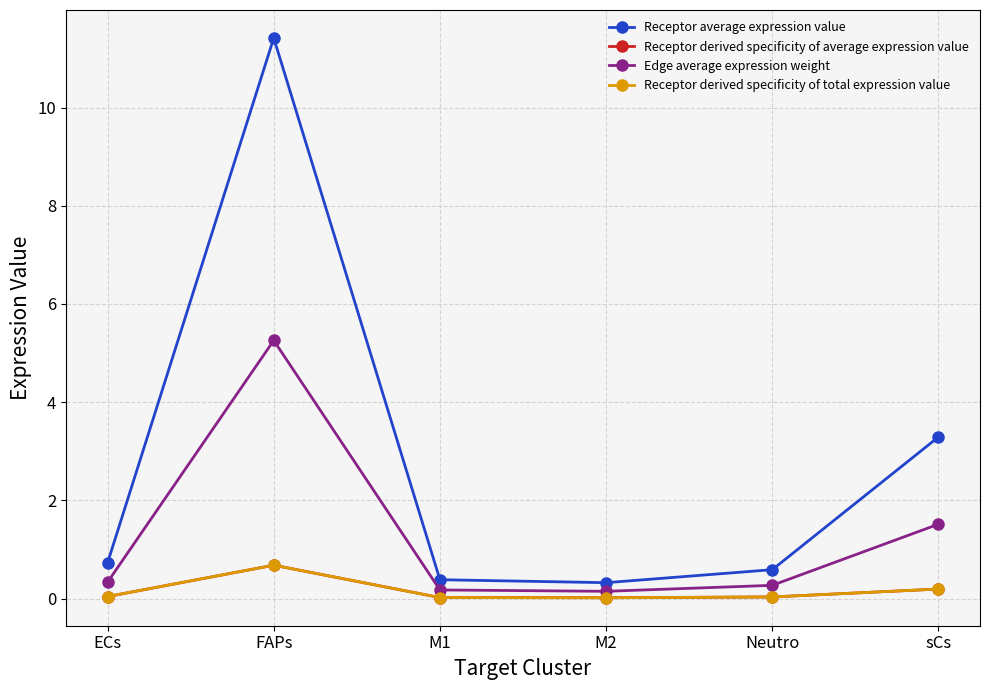

True or false: Receptor derived specificity of average expression value has more than 2 interior local peaks.

False